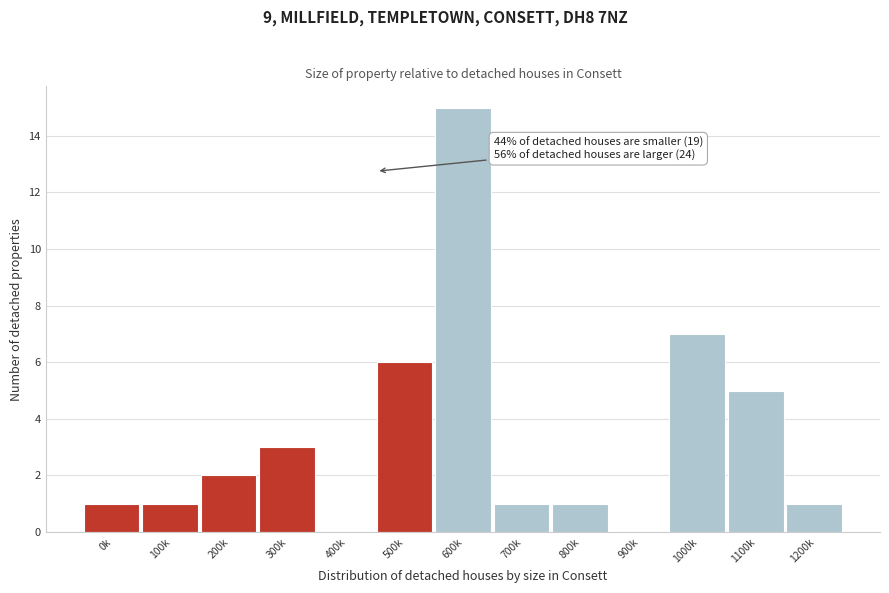

Reading right to left, extract all data points from this chart.

1200k=1	1100k=5	1000k=7	900k=0	800k=1	700k=1	600k=15	500k=6	400k=0	300k=3	200k=2	100k=1	0k=1